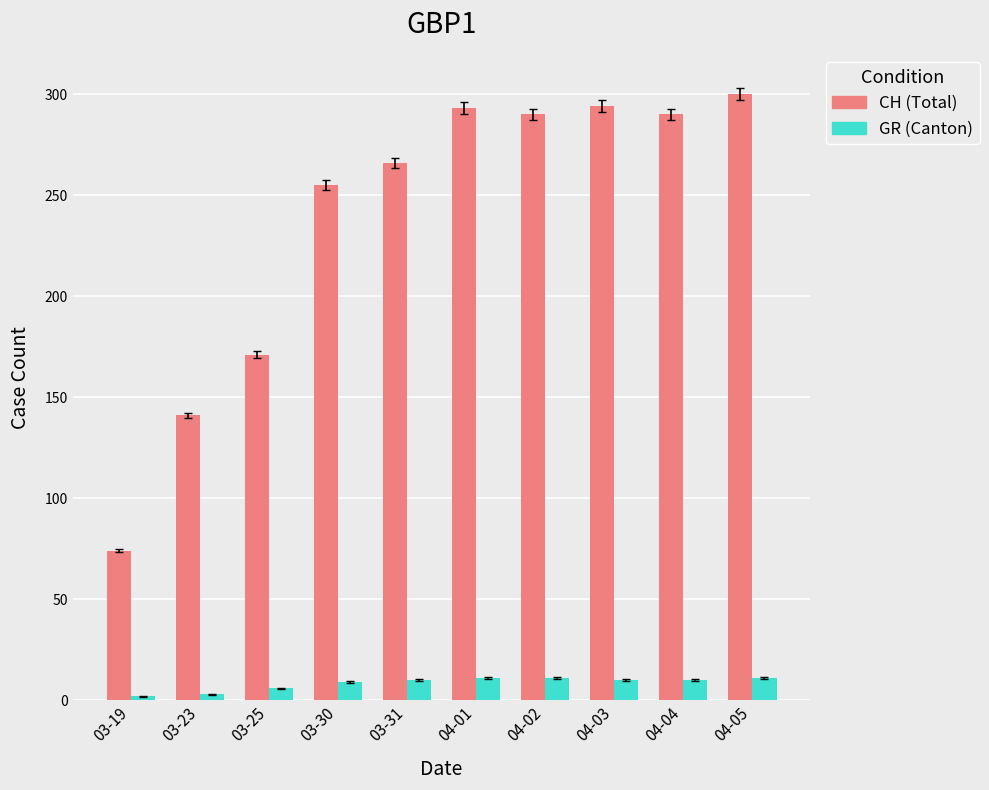

Which series changed the most between 03-19 and 03-23?

CH (Total)